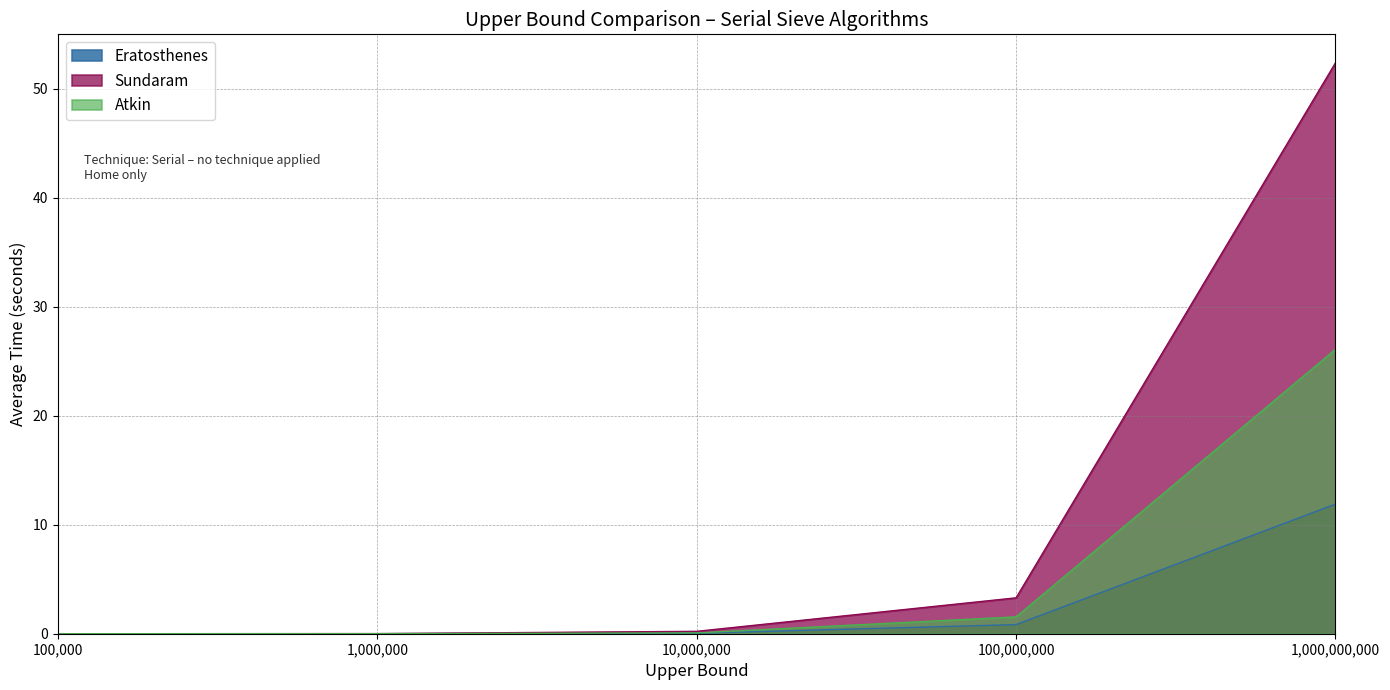

Which series changed the most between 1,000,000 and 1,000,000,000?

Sundaram